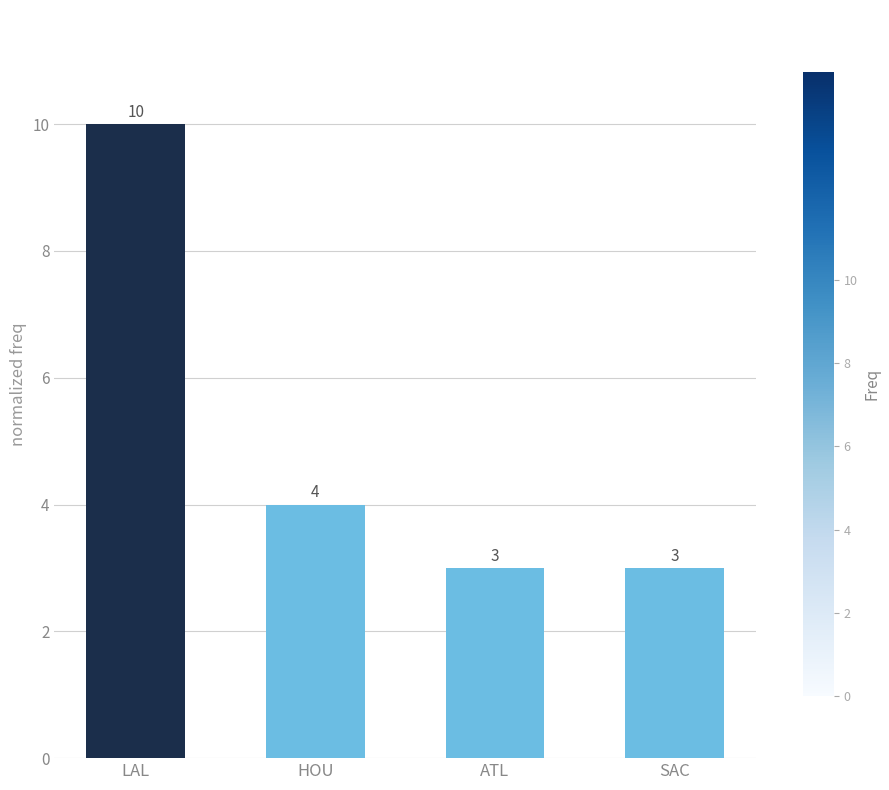

What is the sum of the values at SAC and HOU?

7